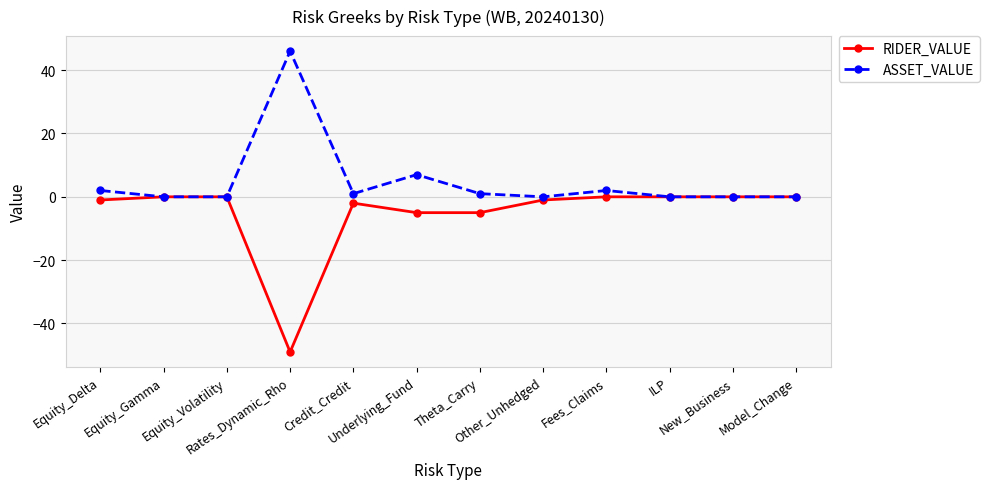

How many lines are shown in the chart?

2